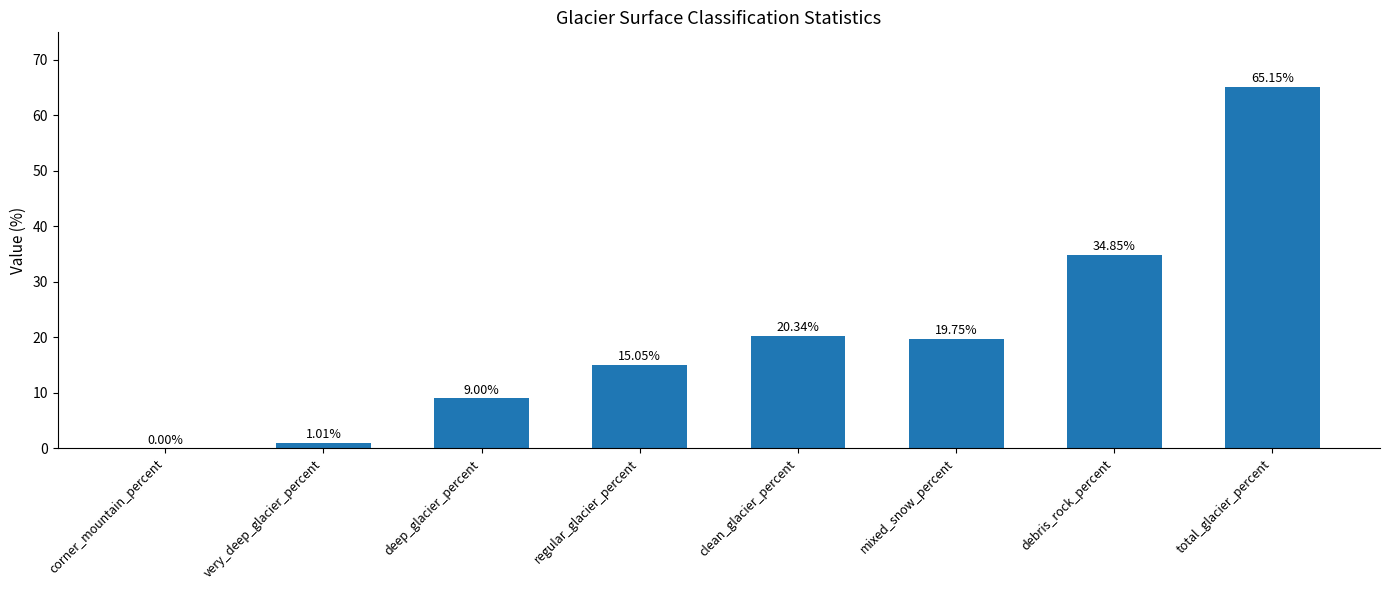

Where does the data first go above 19?

clean_glacier_percent